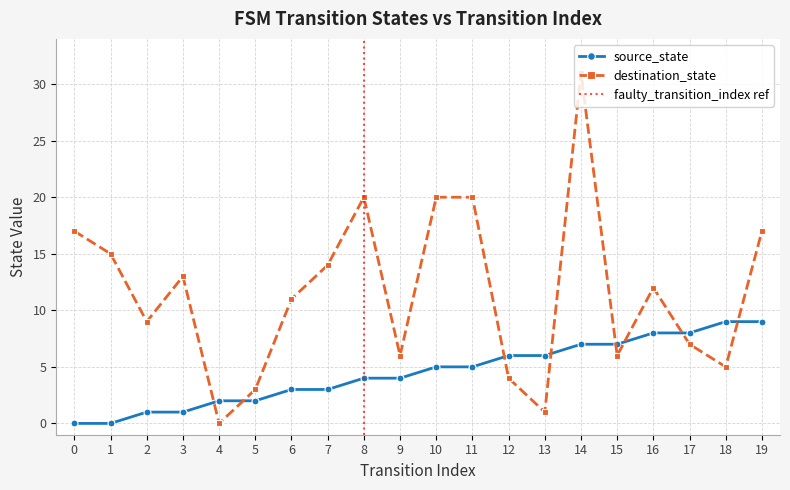

At which category is the sum across all series the highest?

14